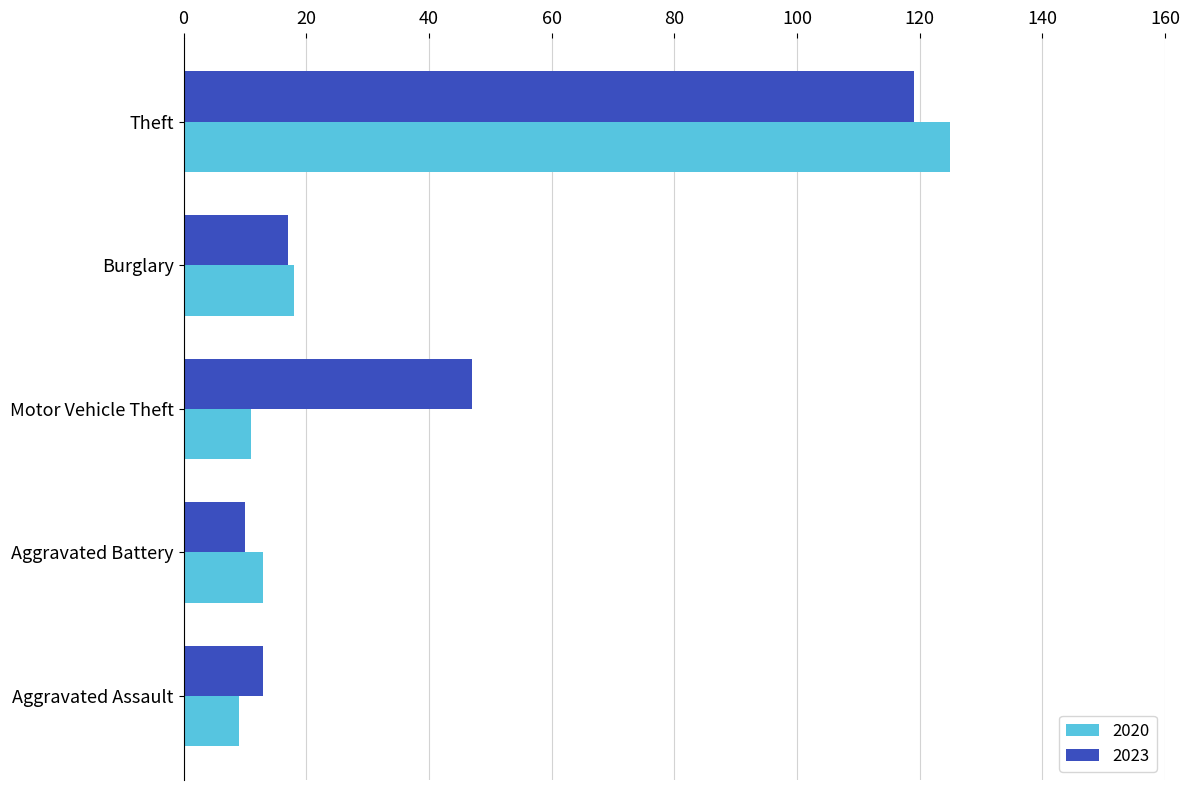

Where is 2023 nearest to the value 64?

Motor Vehicle Theft